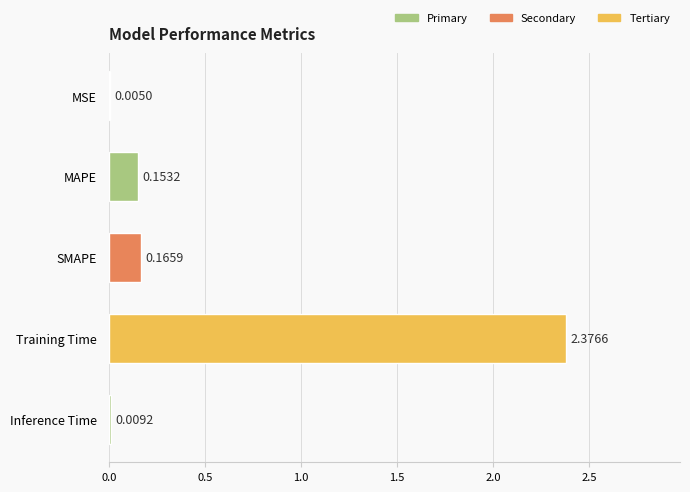

At which label is the value closest to 1?

SMAPE